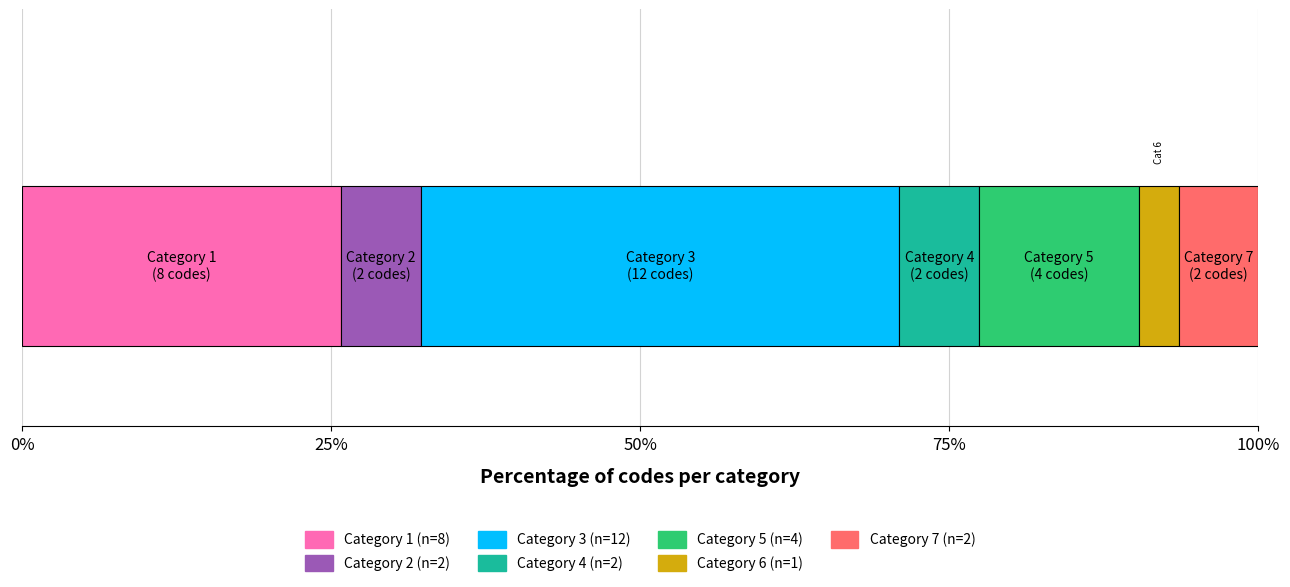

How many data points does each series have?

1